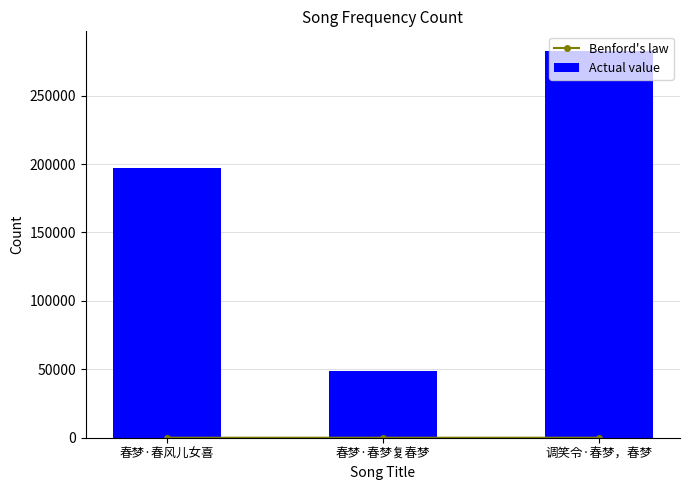

How many data points does each series have?

3